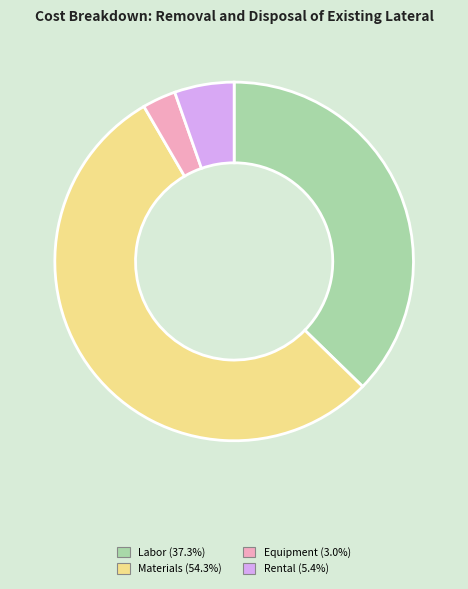

Does any single category account for the majority?

Yes